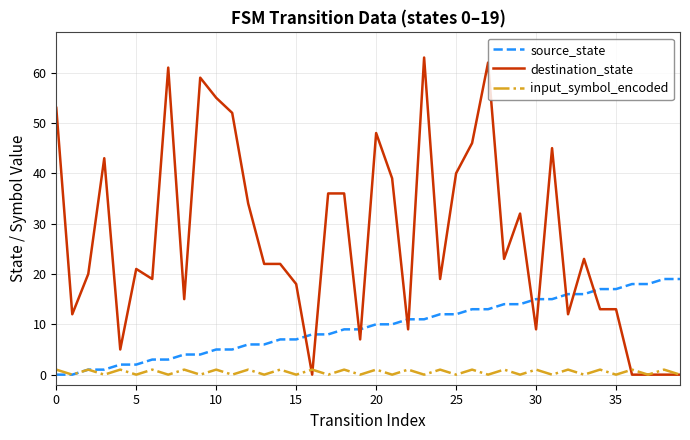

True or false: destination_state and source_state intersect in this chart.

True